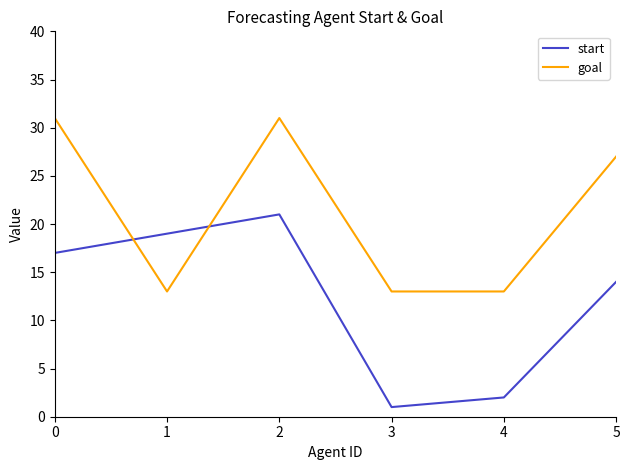

How many interior local peaks does the goal series have?

1